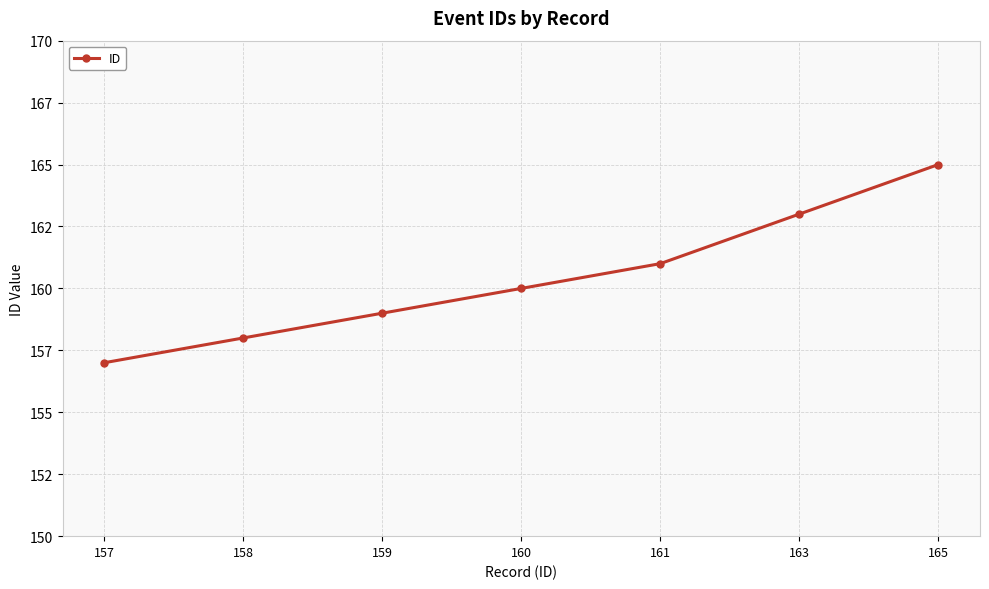

What is the value of the 6th point from the left?

163